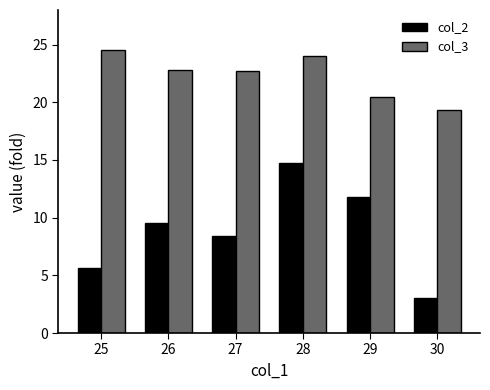

Where does the col_2 series first go above 9?

26